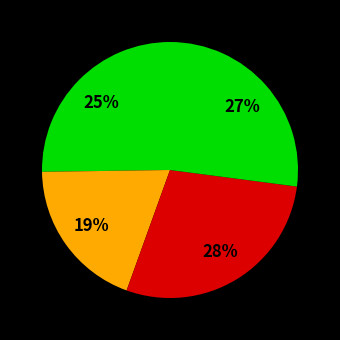

Count the number of slices in the pie.

4